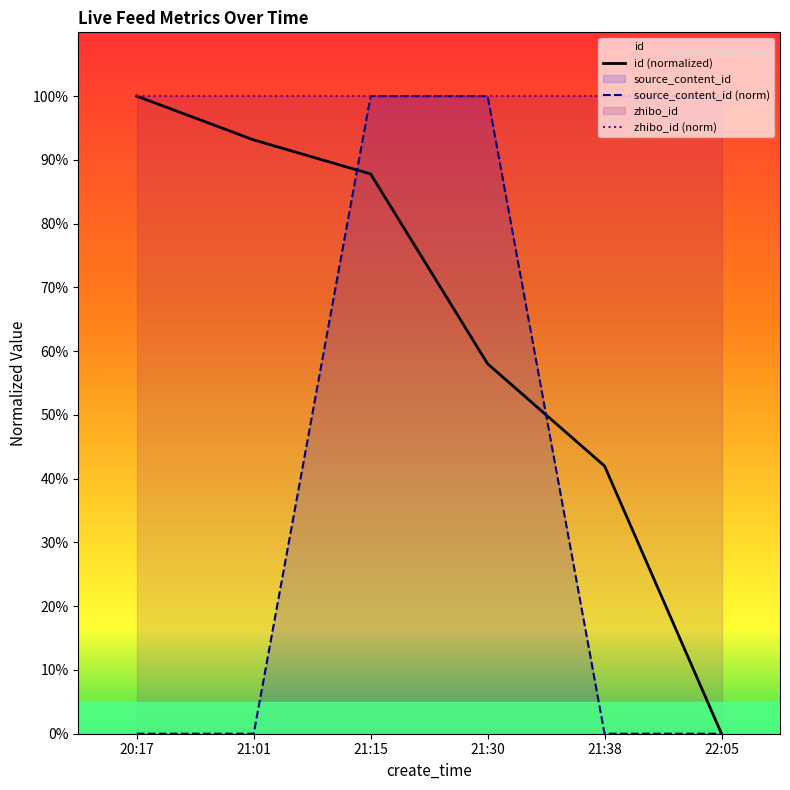

At 21:30, list the series in order from largest to smallest.

zhibo_id (norm), source_content_id (norm), id (normalized)